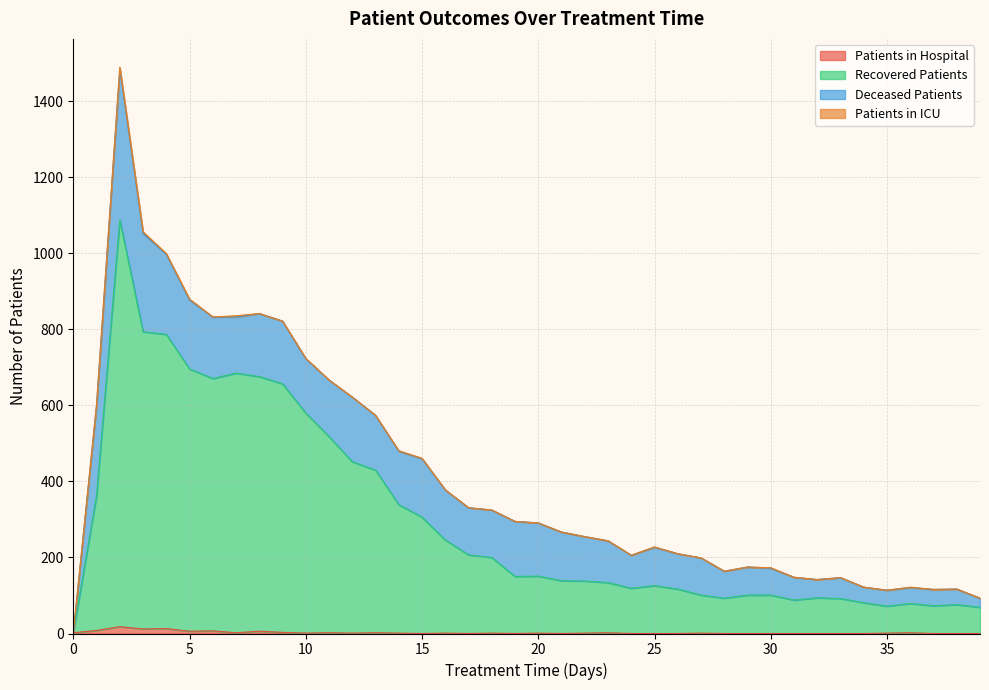

Which series has the largest range (max minus min)?

recovered_patients